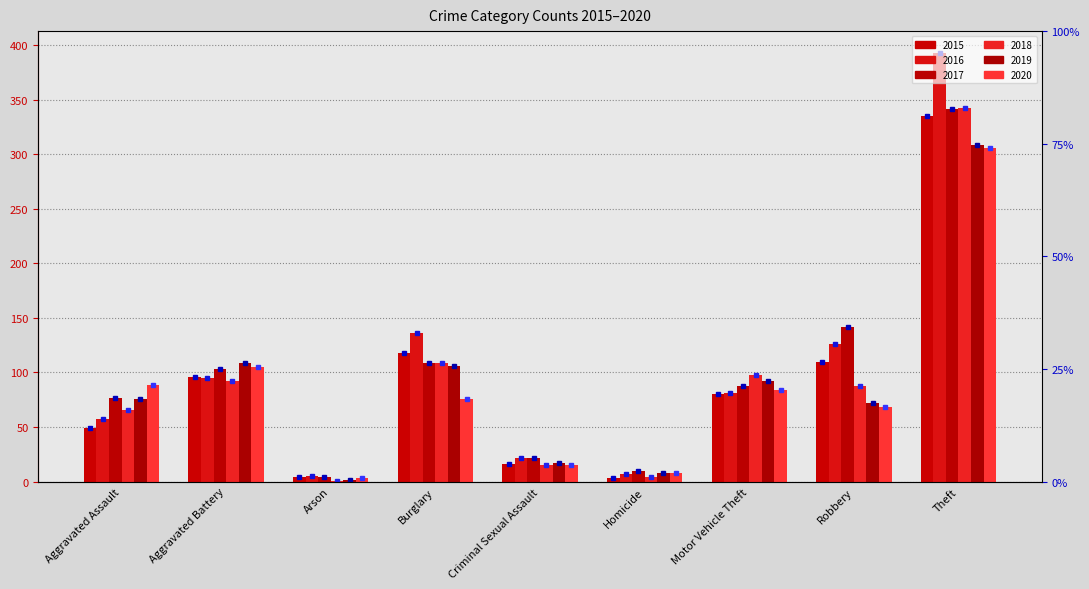

Which category has the lowest value across all series?

Arson